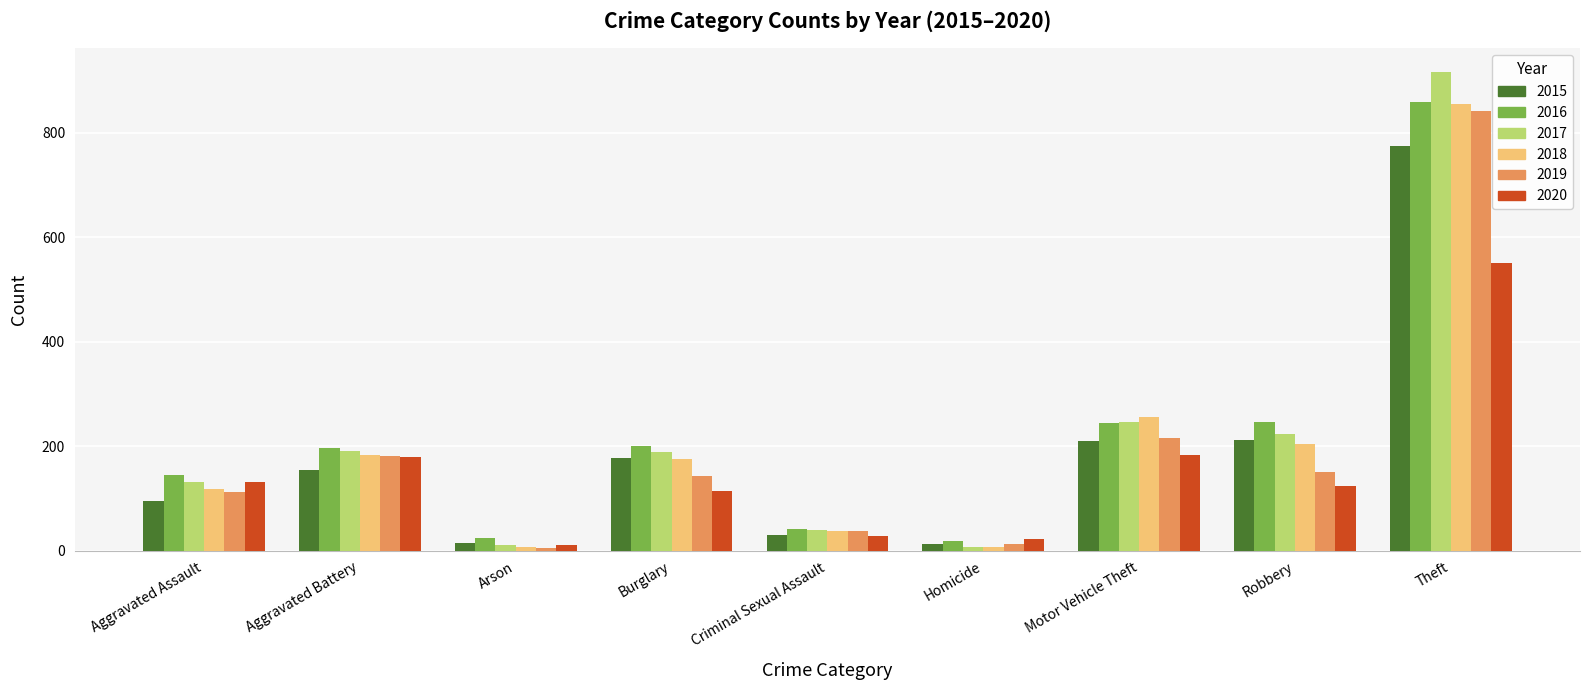

What are all the series names shown in the legend?

2015, 2016, 2017, 2018, 2019, 2020